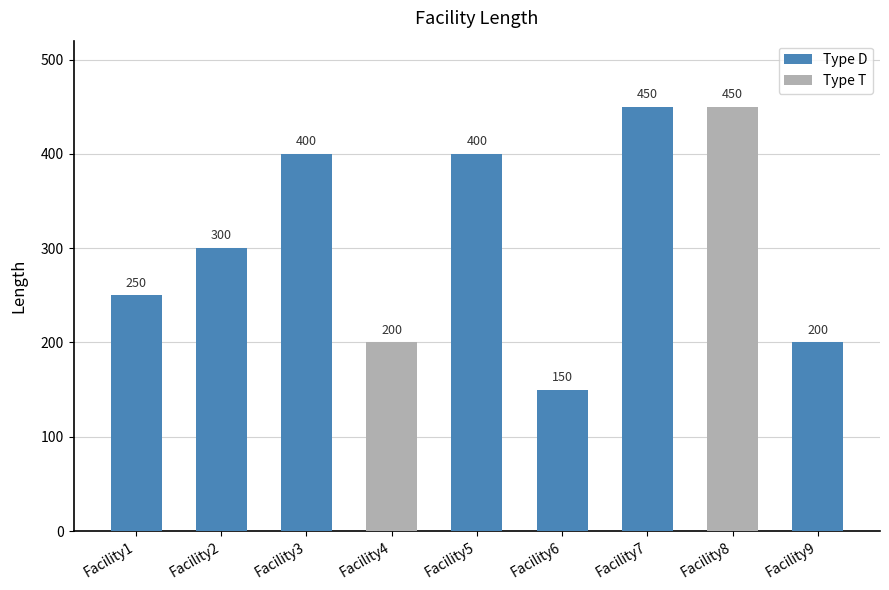

What is the minimum value shown in the chart?

150